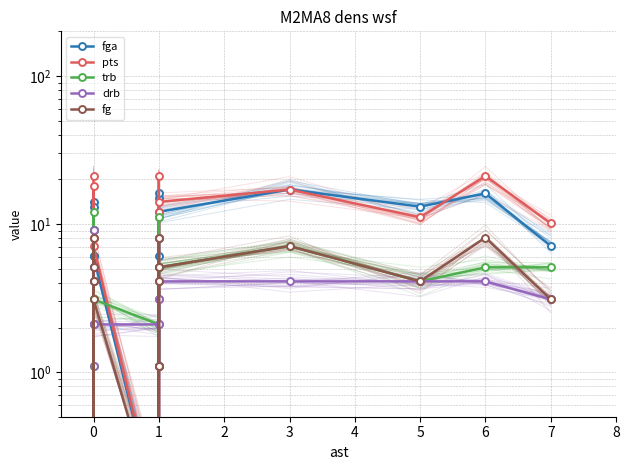

What is the label of the 8th point from the right?

10